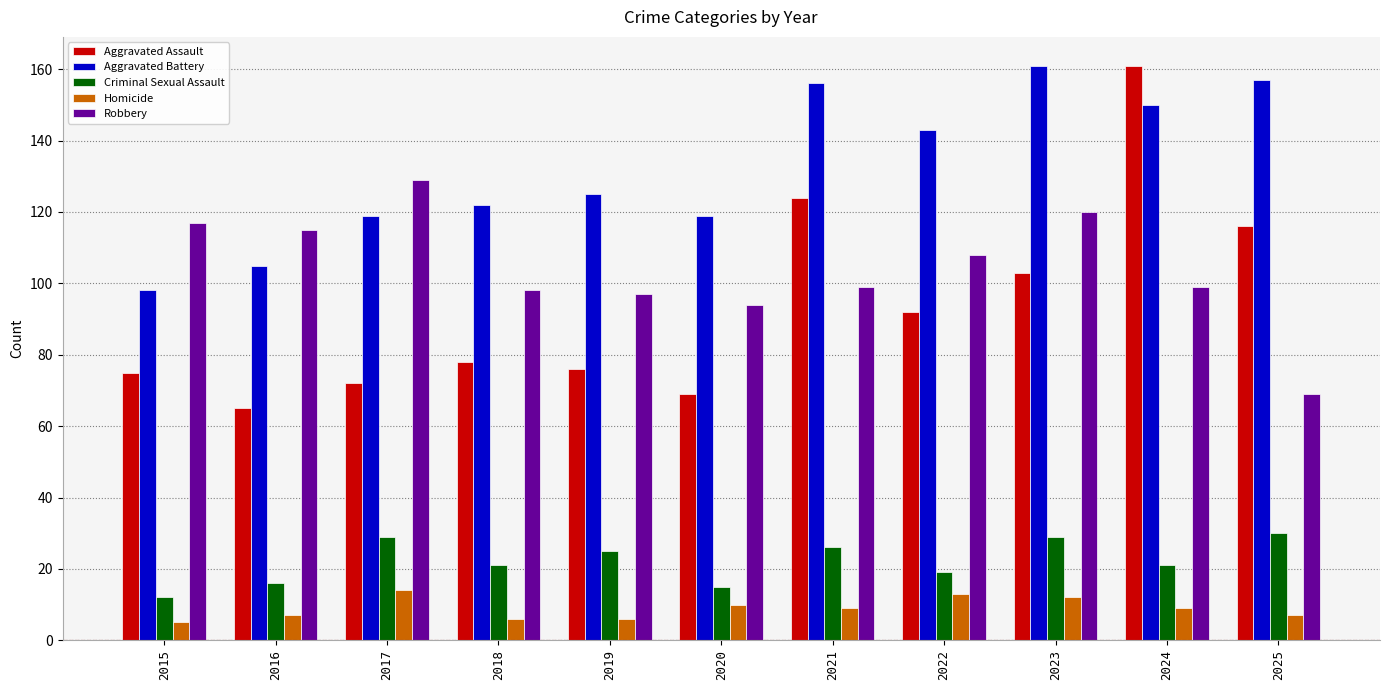

What is the difference between the Aggravated Battery values at 2020 and 2021?

37